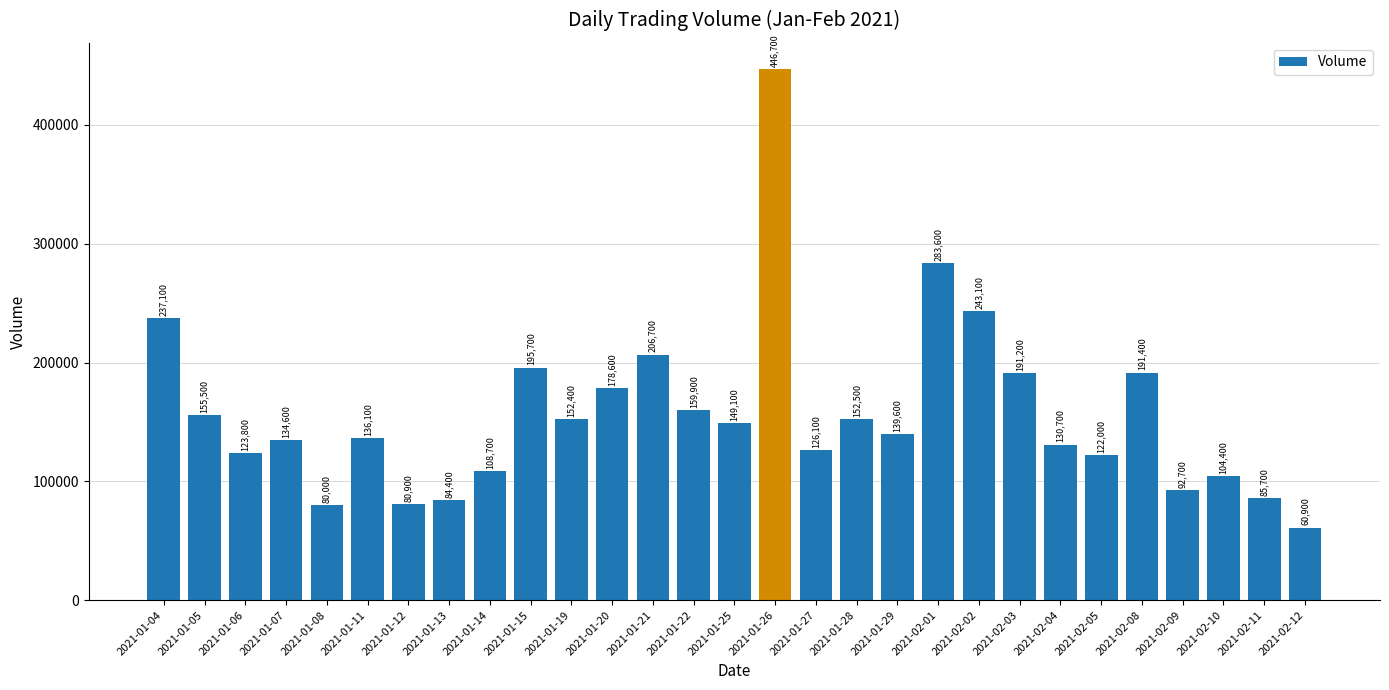

What is the average value?

157038